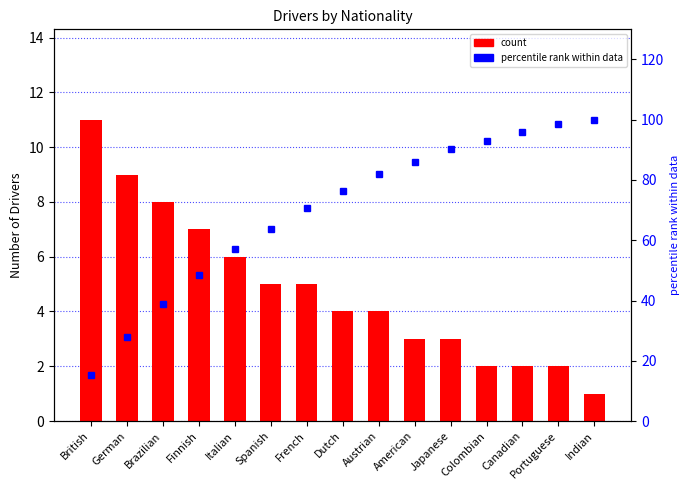

Does the chart contain any negative values?

No